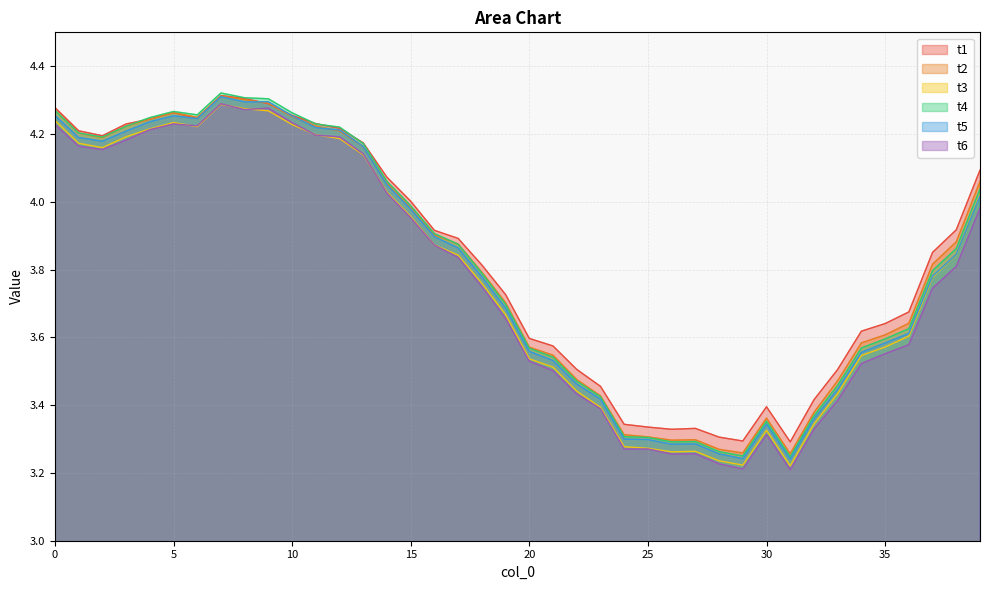

In t1, how many points are higher than both neighbors (excluding endpoints)?

4